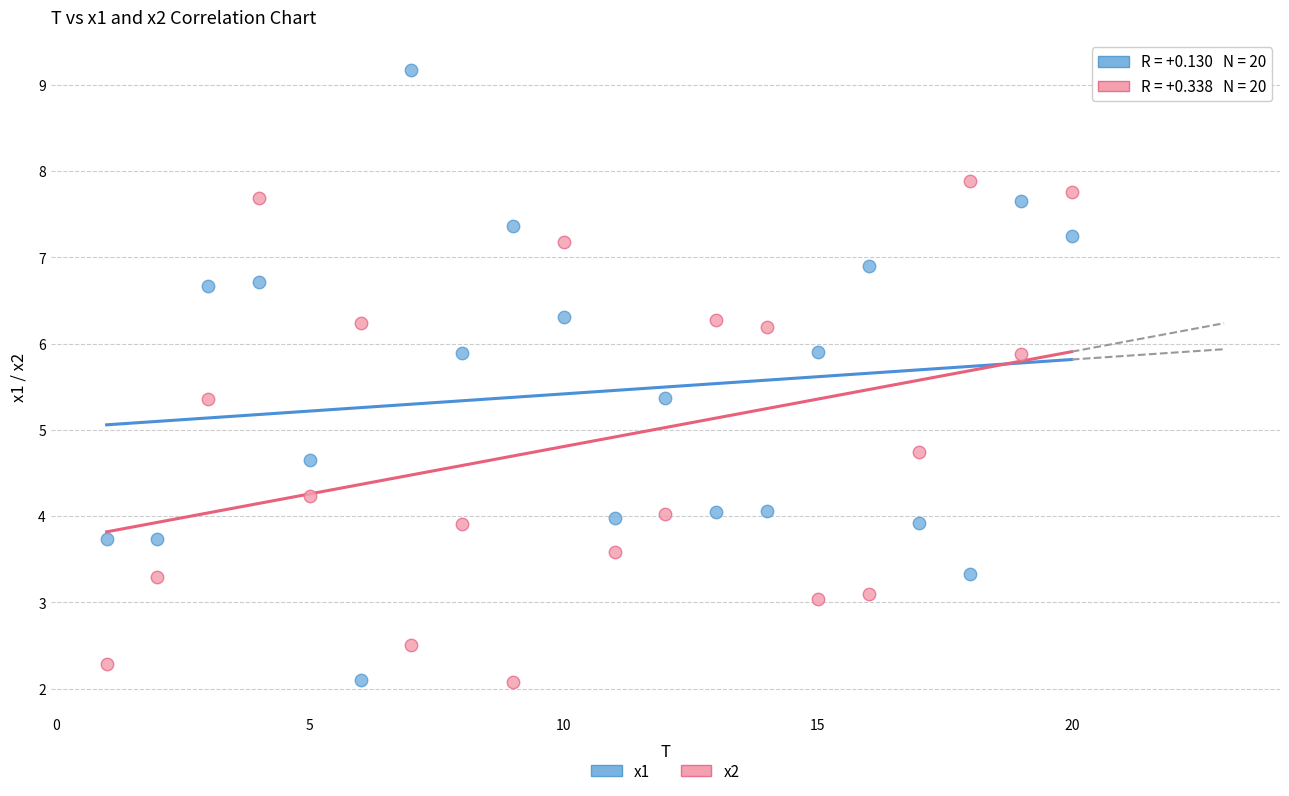

Across all series, what Y value is closest to 5?

4.7